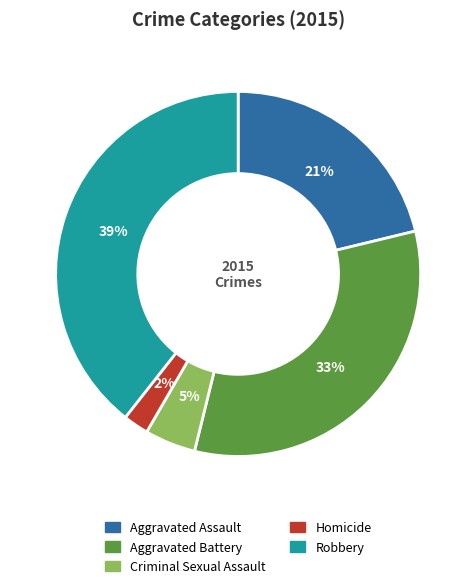

What is the smallest slice in the pie chart?

Homicide